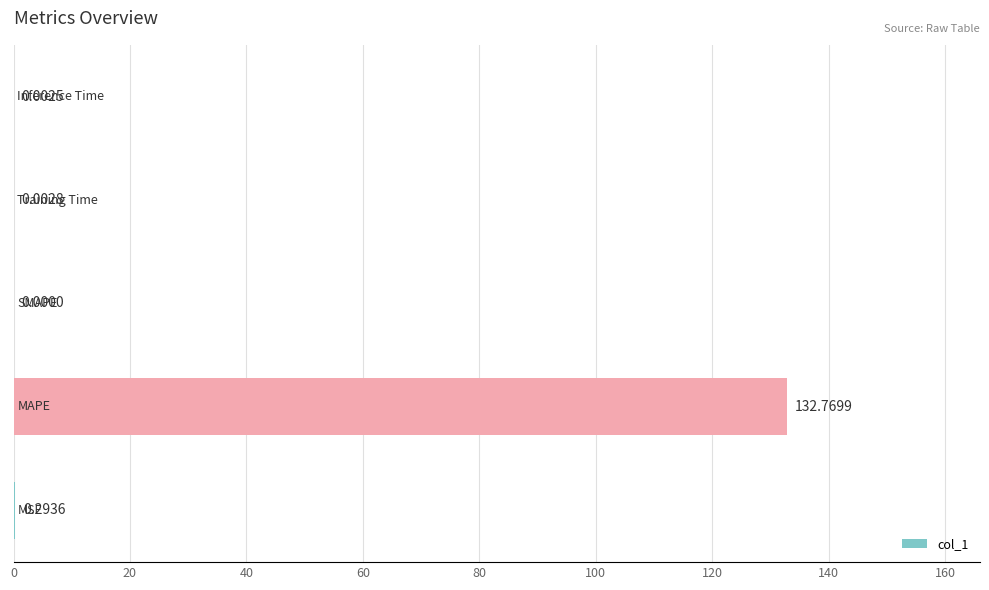

What is the sum of all values?

133.1